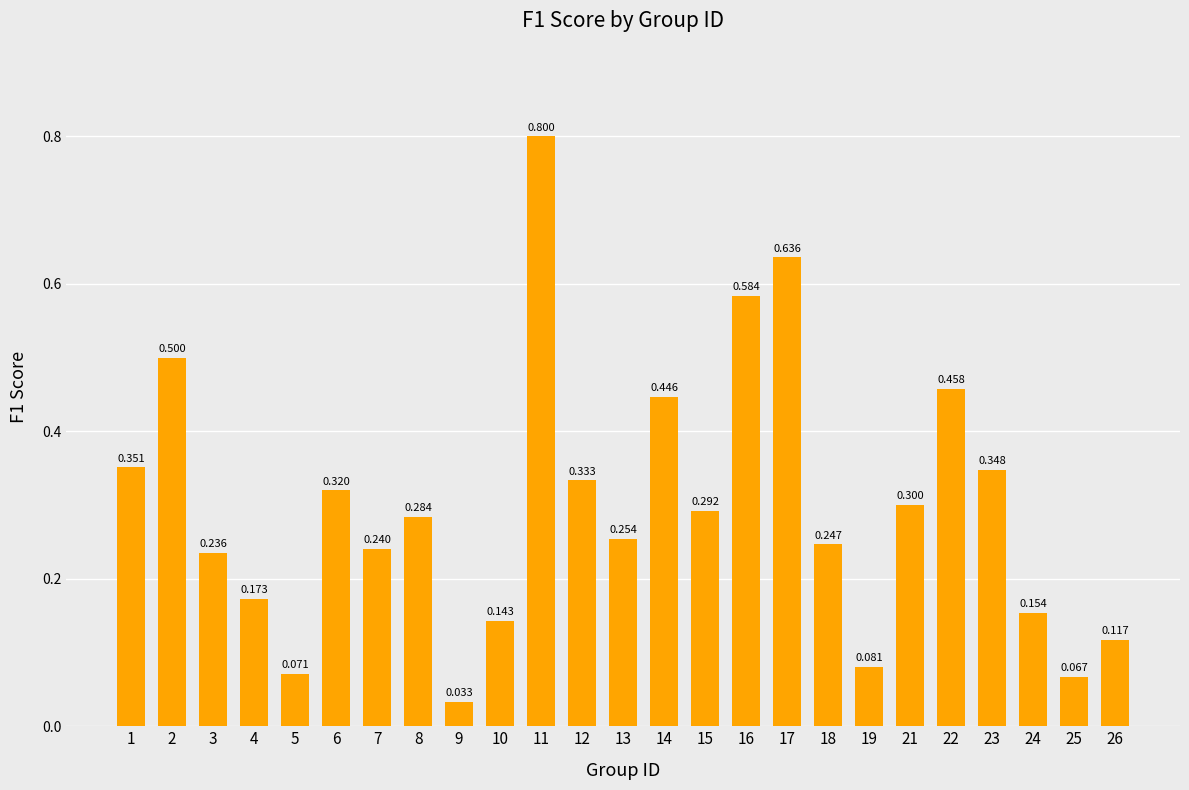

The chart shows a value of 0.2 at 8. True or false?

False